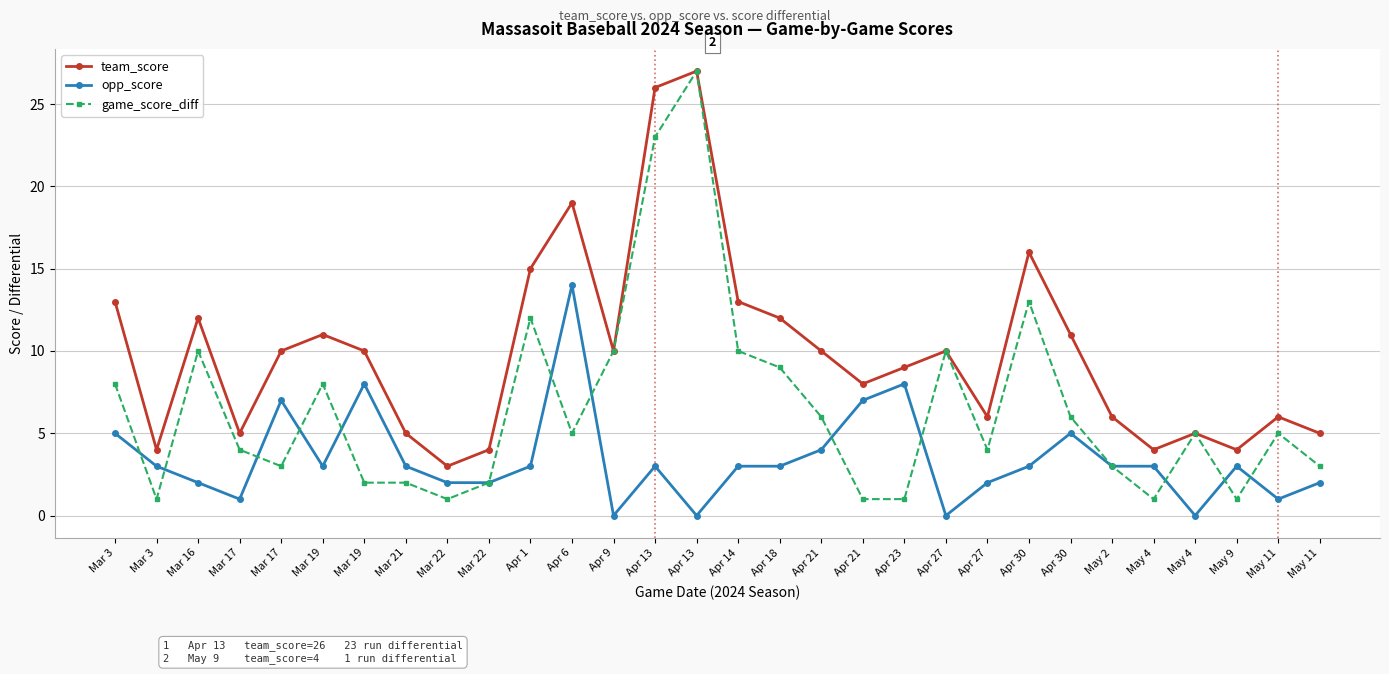

What is the label of the 18th point from the left?

Apr 21